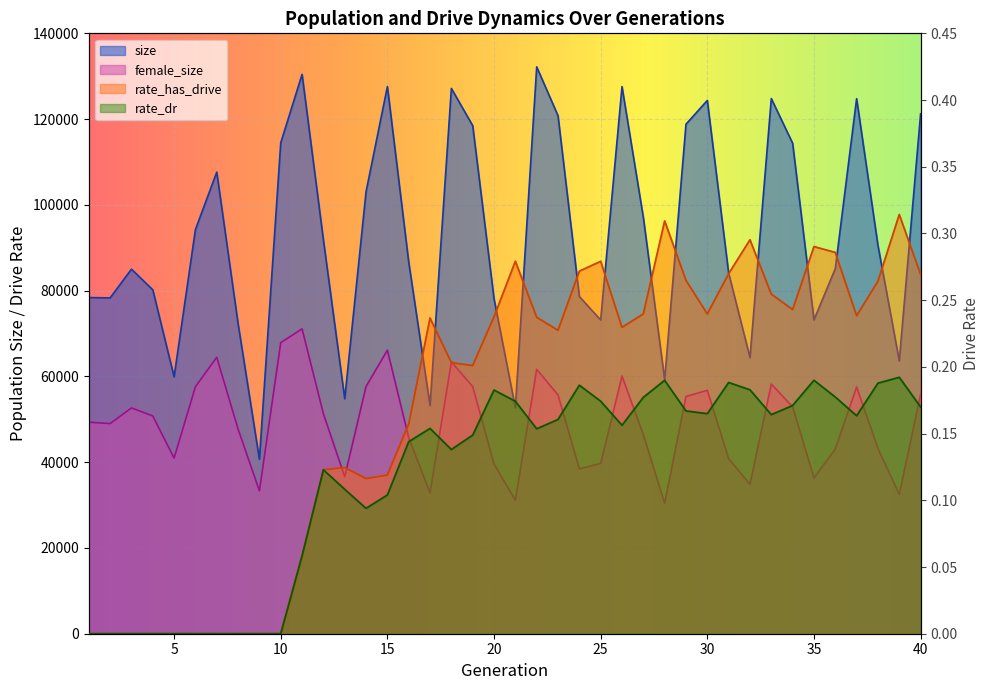

What is the difference between the second highest and second lowest values in the rate_has_drive series?

0.3